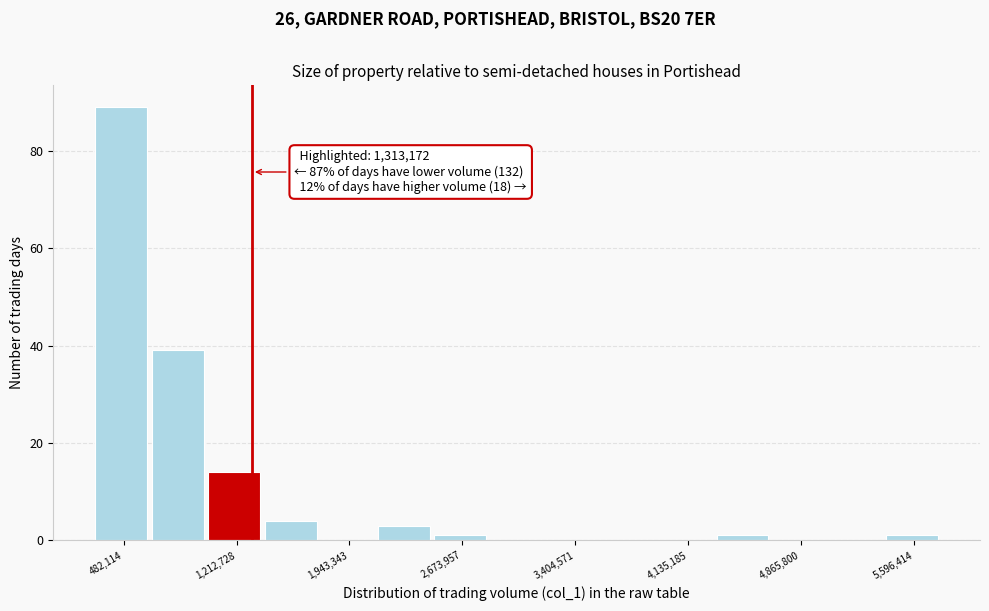

Read against the x-axis, roughly where is the centre of the tallest bar?

500000